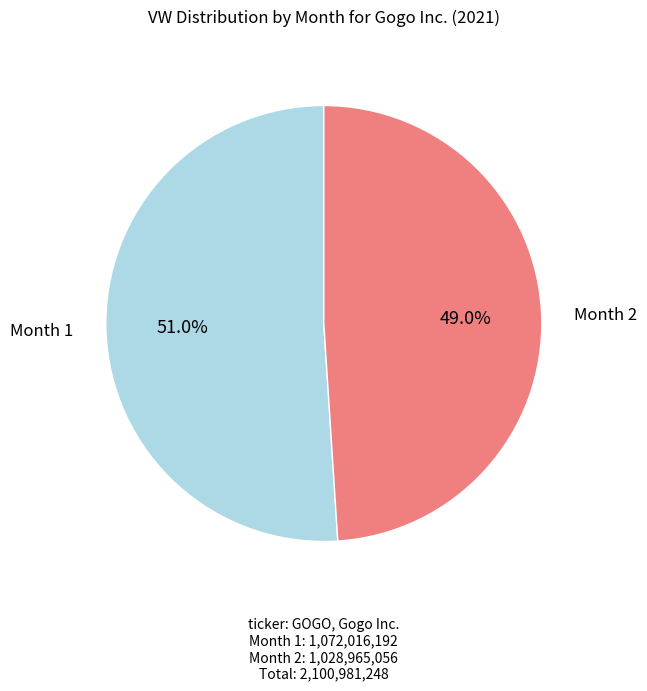

Does any single category account for the majority?

Yes